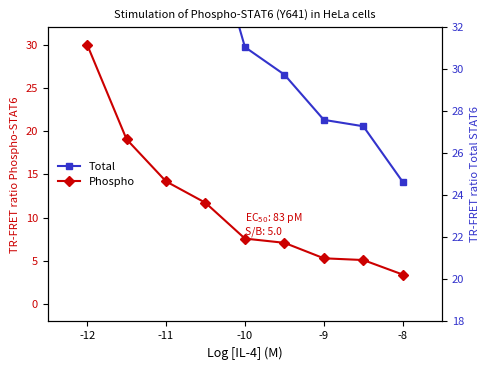

Which category has the highest value in the Phospho series?

-12